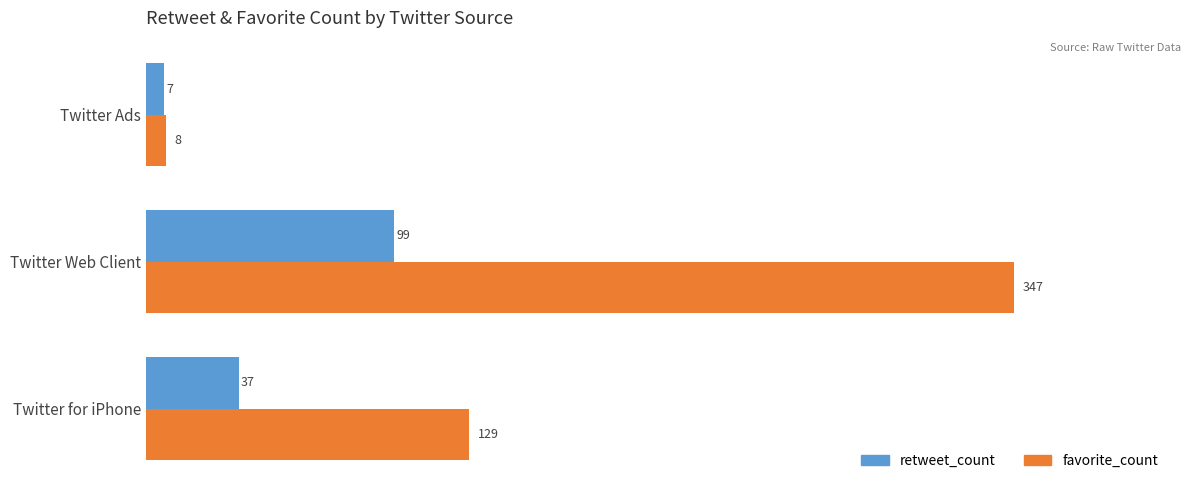

The value of retweet_count at Twitter Web Client is 58. True or false?

False